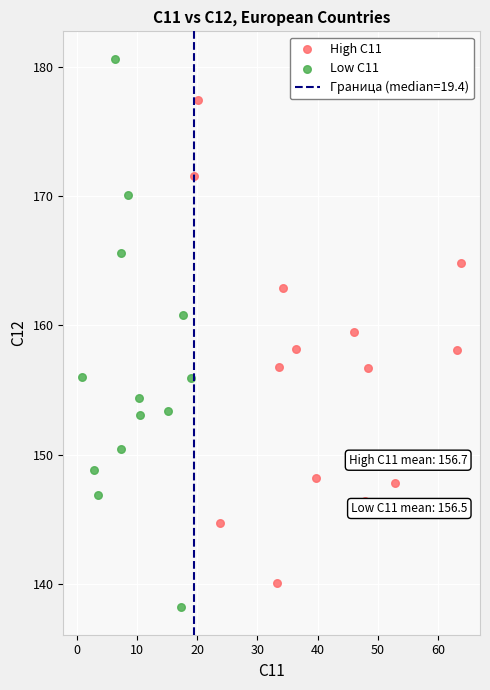

Which series reaches the minimum Y coordinate?

Low C11